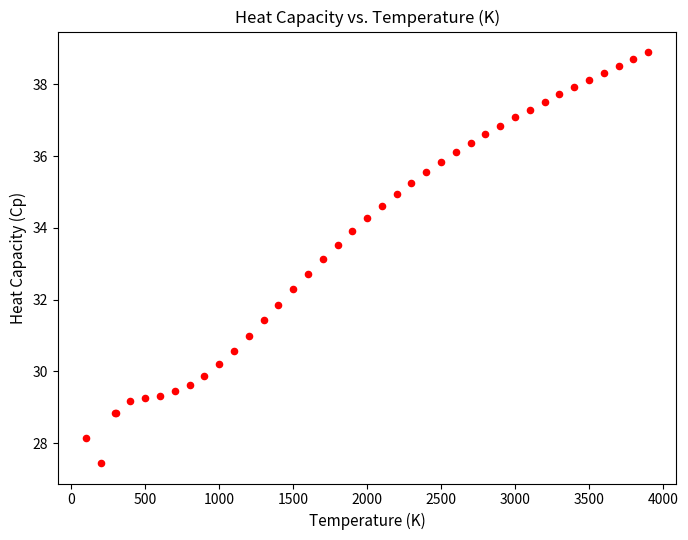

What Y value in the scatter plot is closest to 33?

33.1